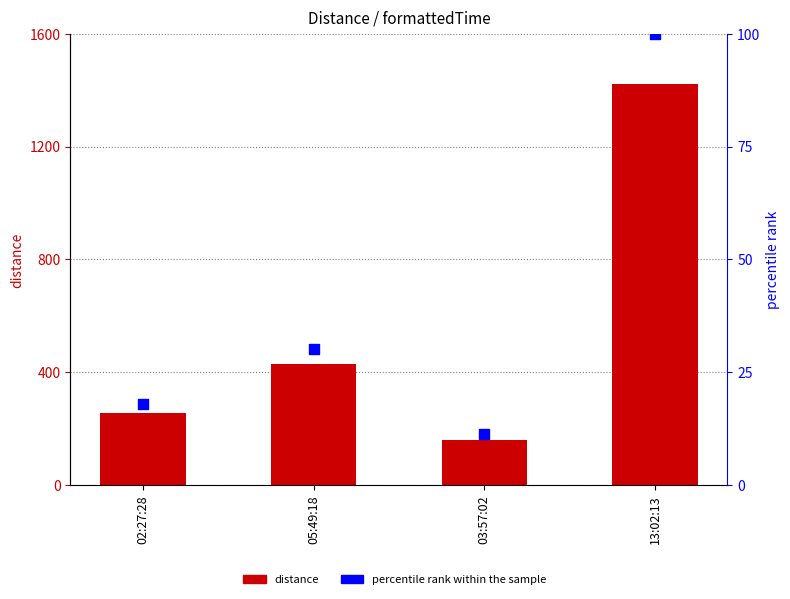

At which category is the sum across all series the highest?

13:02:13